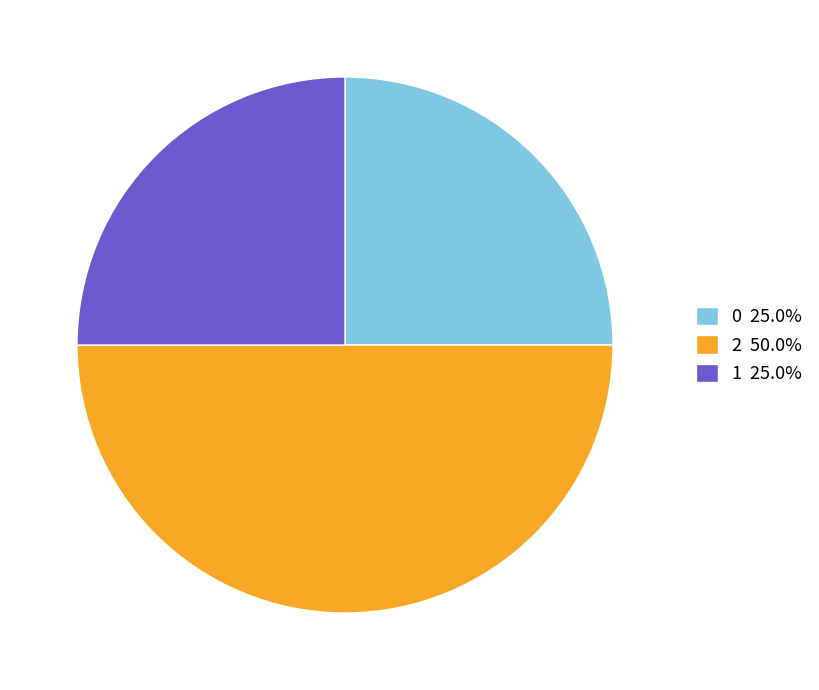

Approximately how many times larger is the value at 2 50.0% compared to 0 25.0%?

2.0